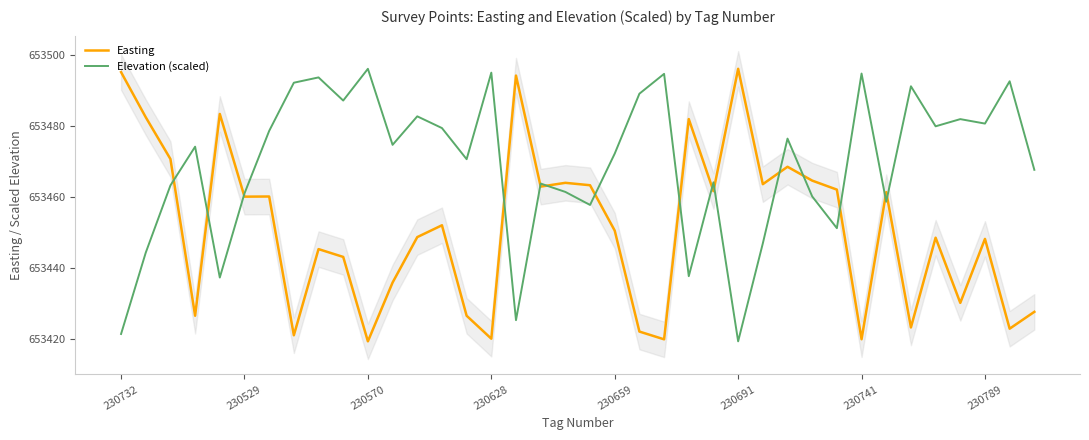

List the series in order of their overall mean, highest first.

Elevation (scaled), Easting